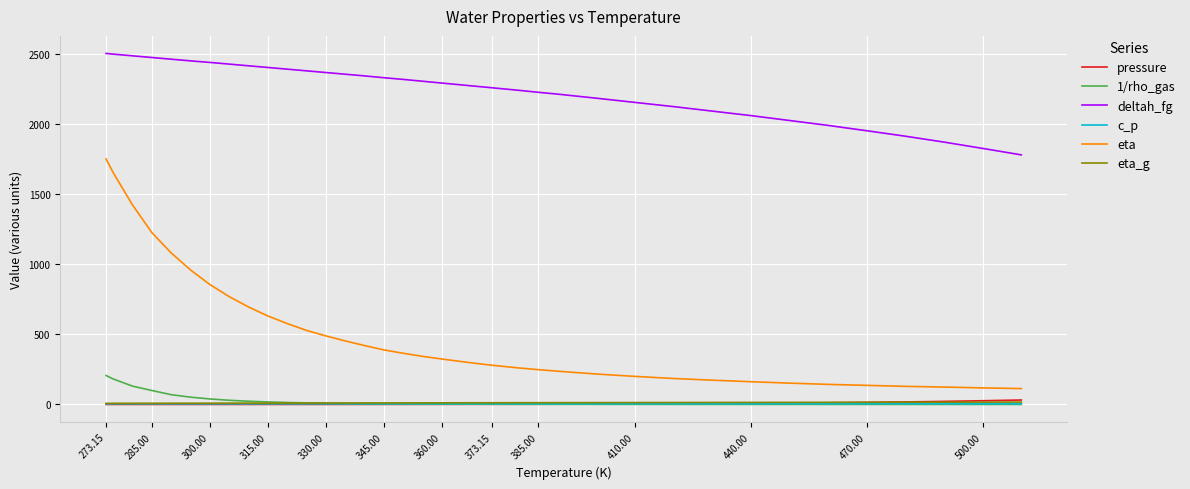

True or false: pressure and deltah_fg intersect in this chart.

False